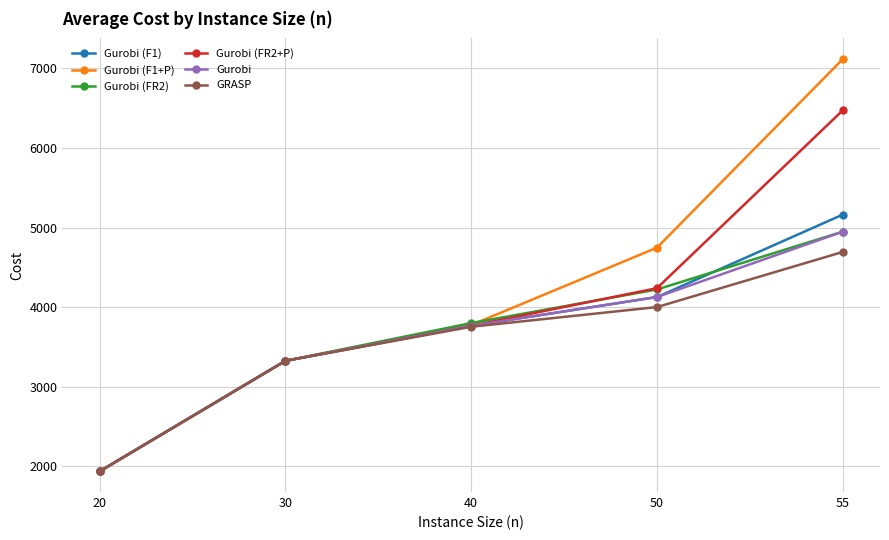

Which series has the largest total across all categories?

Gurobi (F1+P)